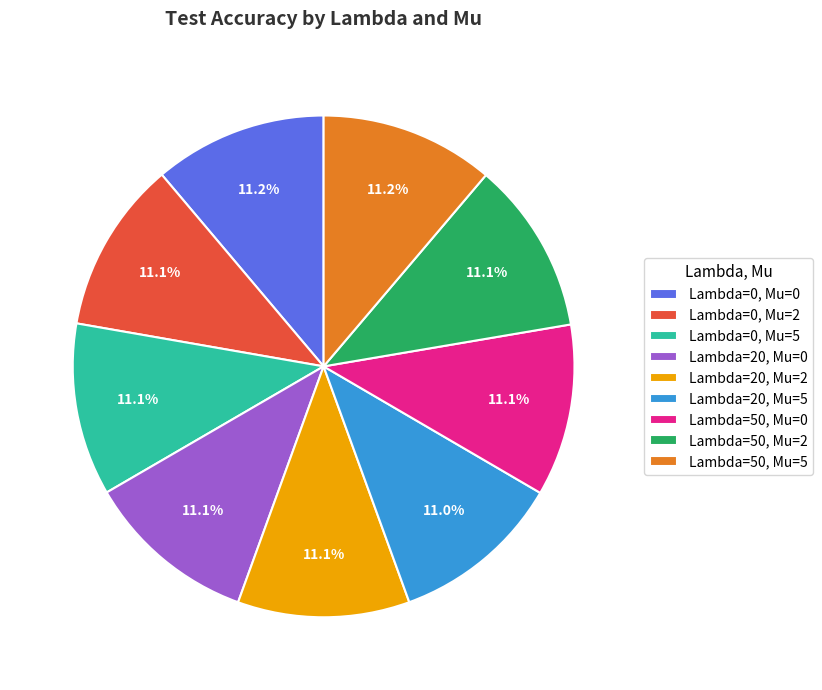

To the nearest percent, what percentage of the pie is Lambda=0, Mu=5?

11%